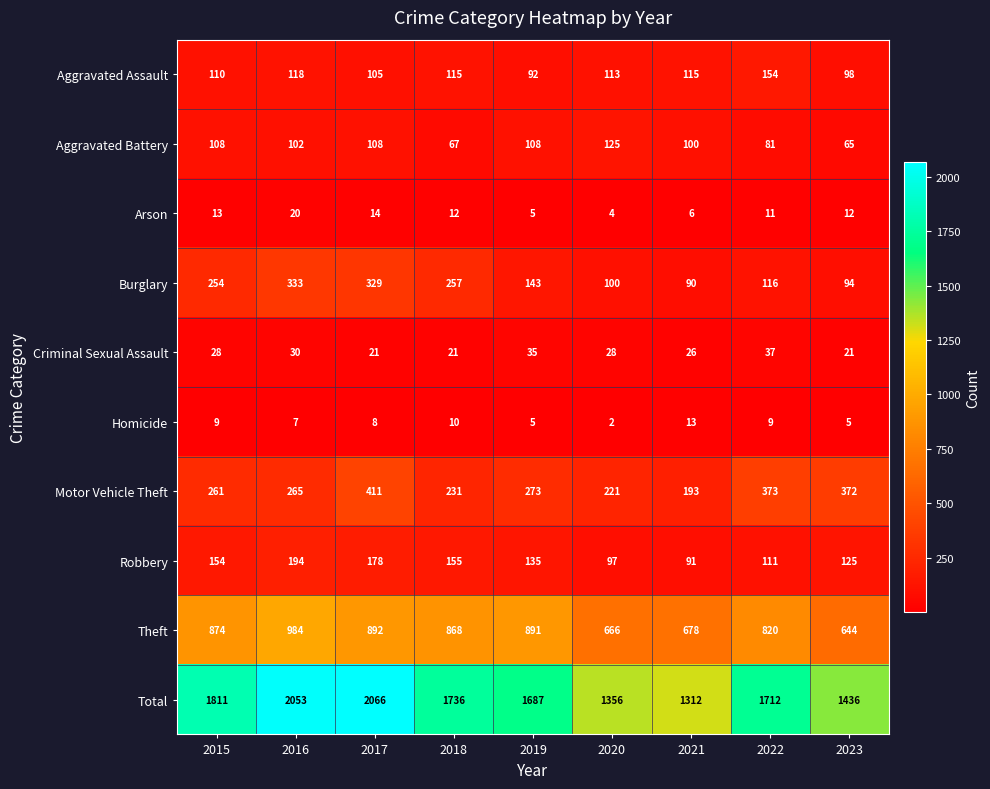

What is the difference between the Total values at 2017 and 2015?

255